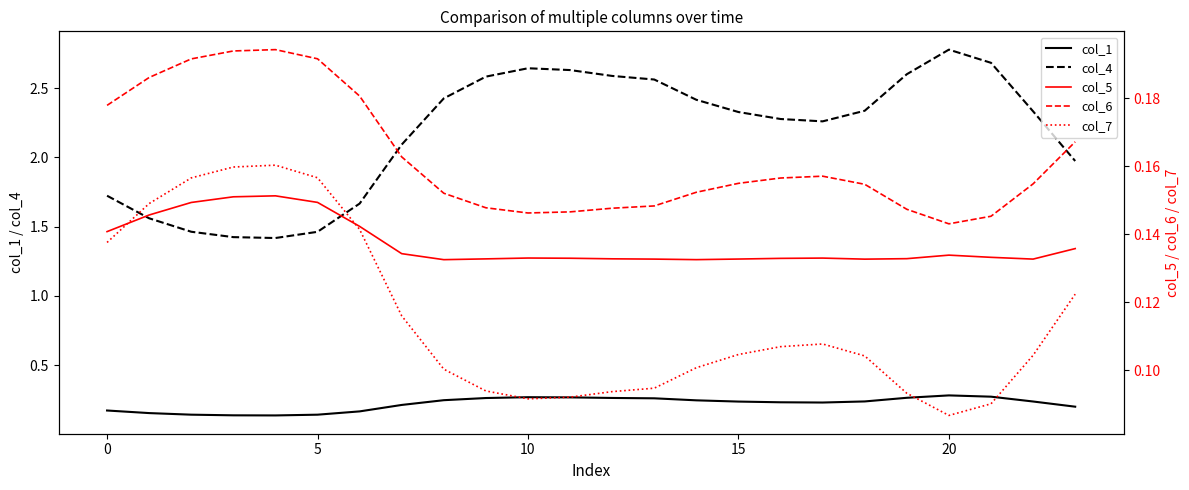

What is the highest value of the col_5 series?

0.2